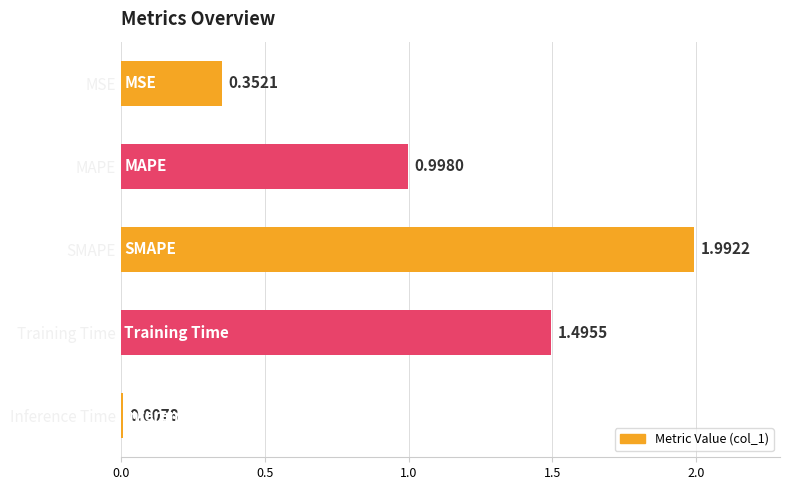

List the labels in order of value, smallest first.

Inference Time, MSE, MAPE, Training Time, SMAPE